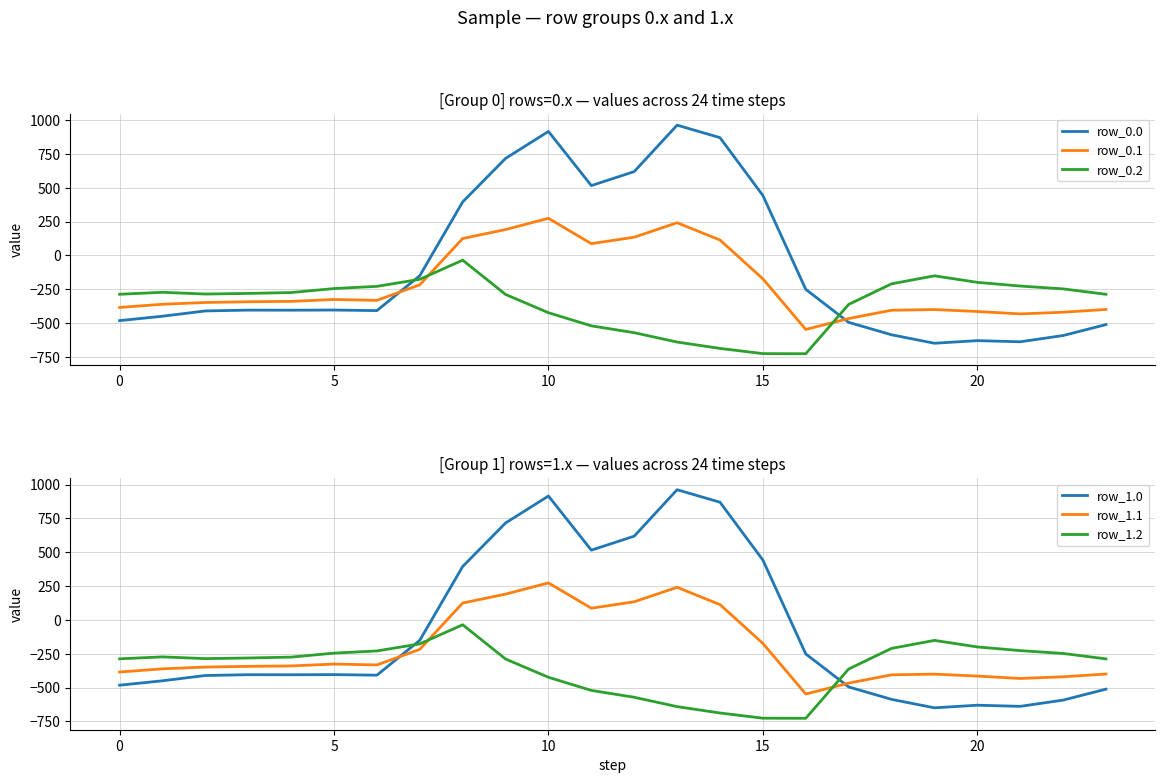

What is the average value of the row_1.0 series?

-84.4